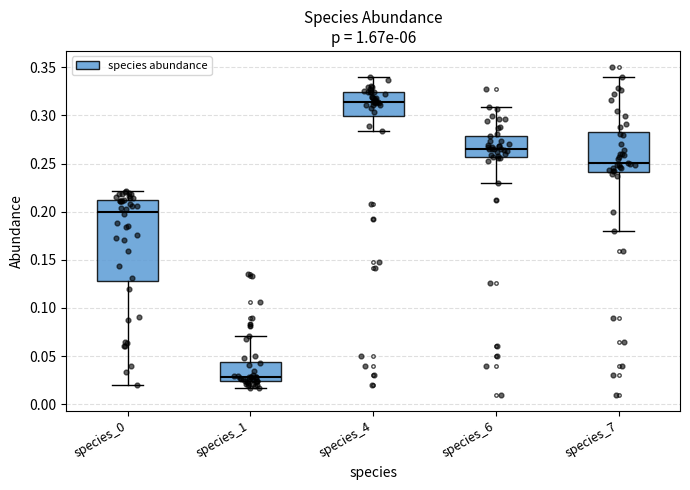

Which box is the tallest, from its lower edge to its upper edge?

species_0